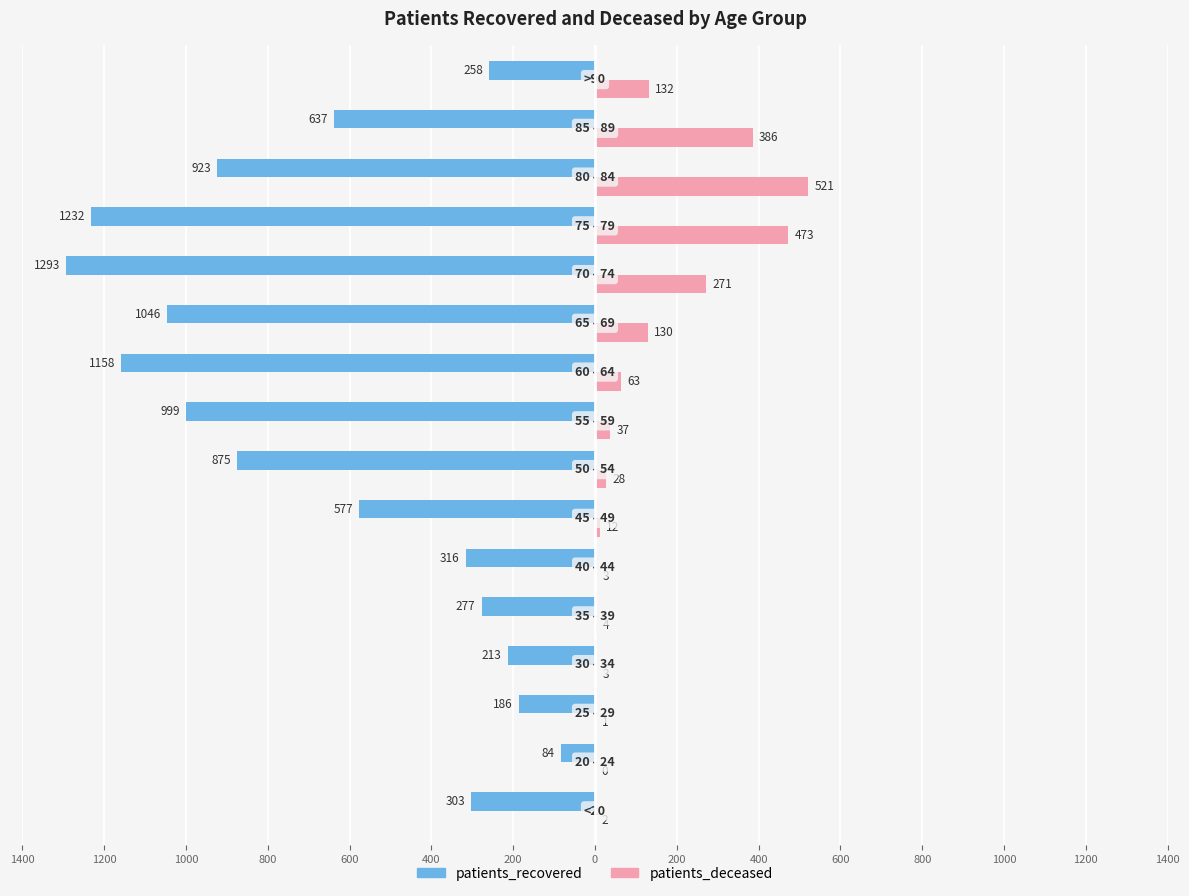

What is the difference between the second highest and second lowest values in the patients_recovered series?

1046